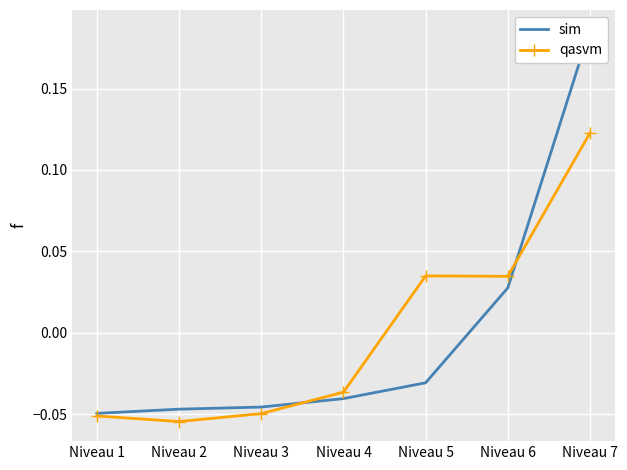

What is the difference between the maximum and second lowest values in the sim series?

0.2